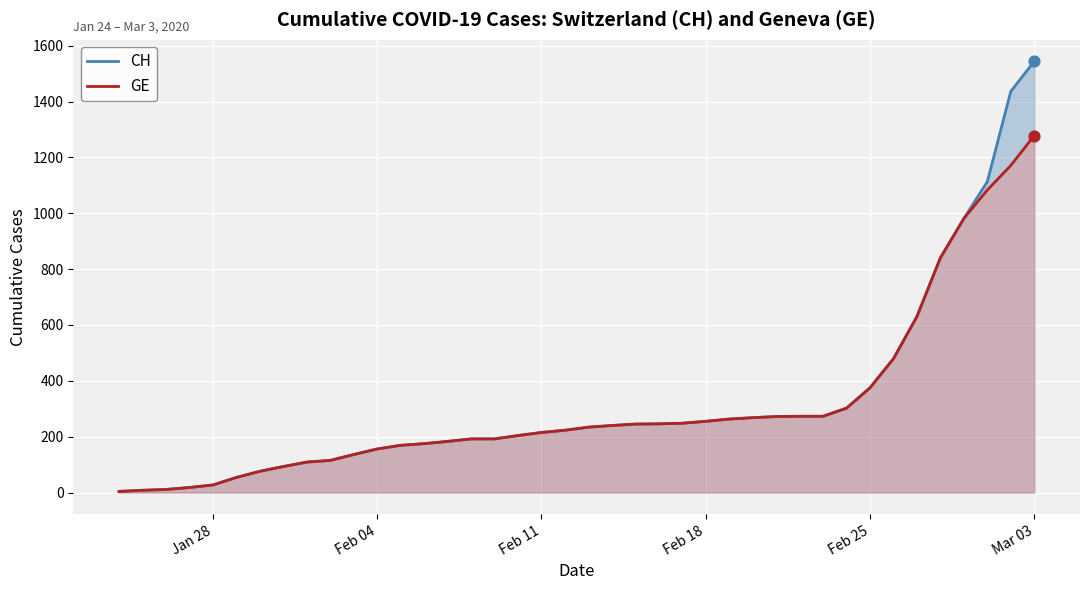

At how many categories does at least one series exceed 937?

4